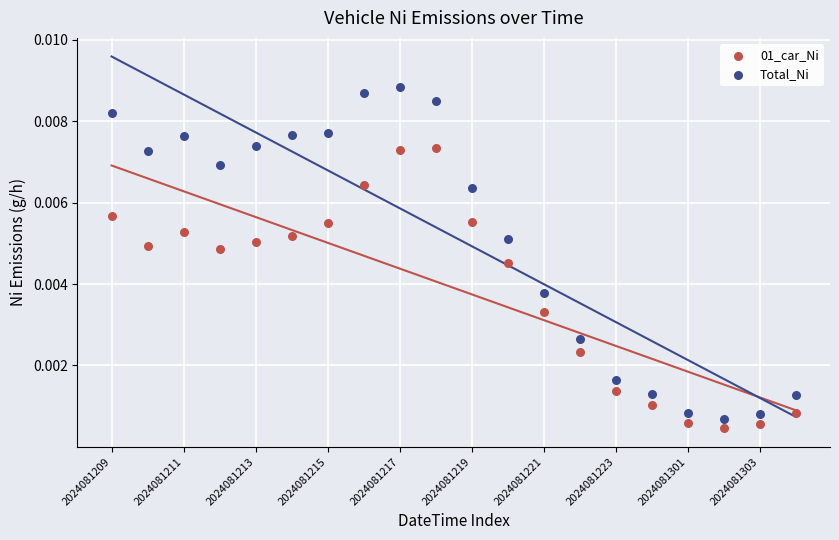

What are all the series names shown in the legend?

01_car_Ni, Total_Ni